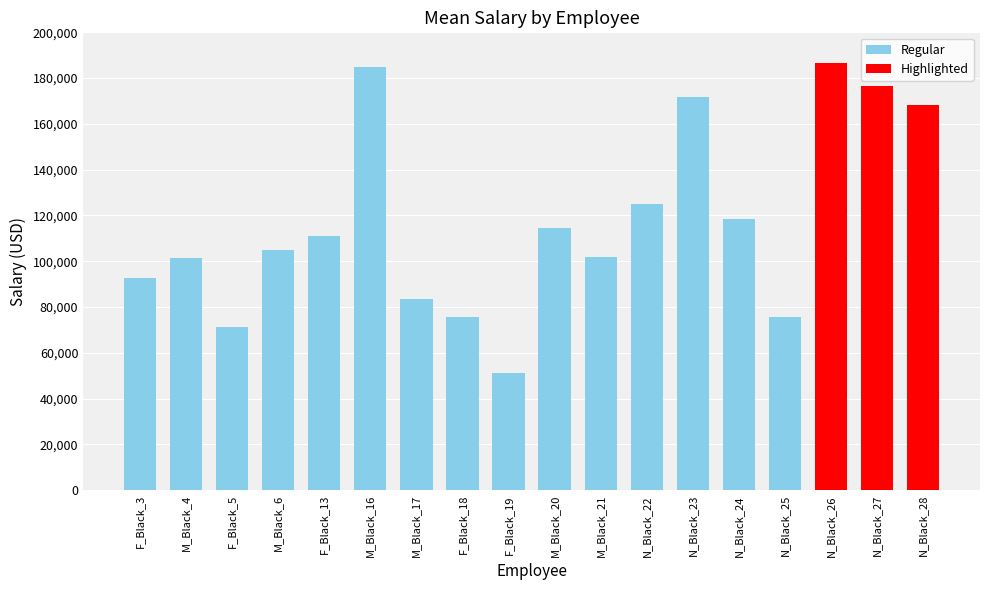

True or false: the data shows 115385 at N_Black_28.

False